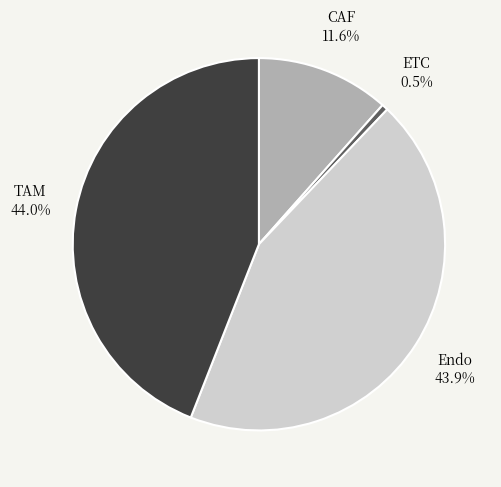

Does any single category account for the majority?

No